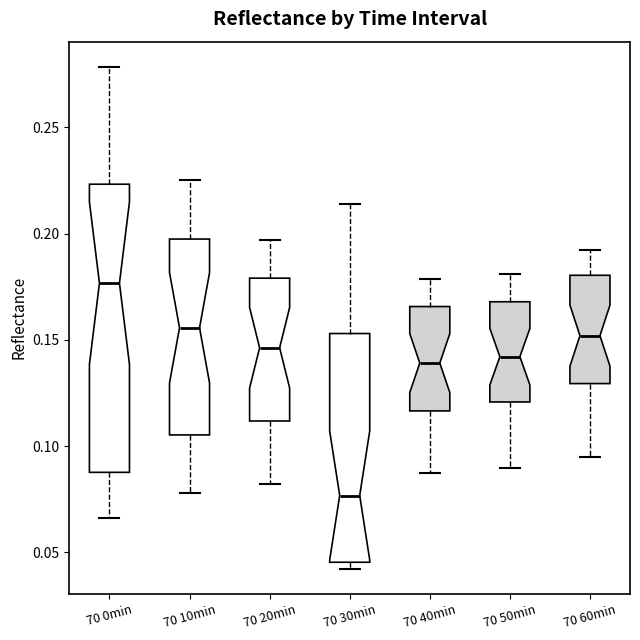

Reading left to right, read every box against the y-axis: the position of its median line, the range the box covers, and the ends of its whiskers. The values are not printed on the chart, so give them approximately, as read against the axis.

70 0min: median 0.175, box 0.090 to 0.225, whiskers 0.065 to 0.280
70 10min: median 0.155, box 0.105 to 0.195, whiskers 0.080 to 0.225
70 20min: median 0.145, box 0.110 to 0.180, whiskers 0.080 to 0.195
70 30min: median 0.075, box 0.045 to 0.155, whiskers 0.040 to 0.215
70 40min: median 0.140, box 0.115 to 0.165, whiskers 0.085 to 0.180
70 50min: median 0.140, box 0.120 to 0.170, whiskers 0.090 to 0.180
70 60min: median 0.150, box 0.130 to 0.180, whiskers 0.095 to 0.190